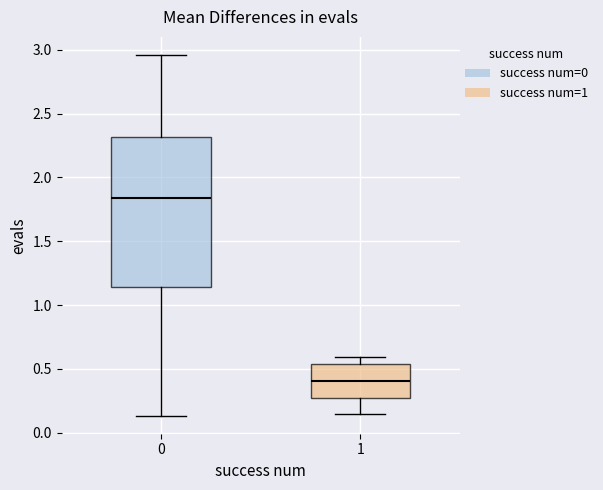

Reading left to right, read every box against the y-axis: the position of its median line, the range the box covers, and the ends of its whiskers. The values are not printed on the chart, so give them approximately, as read against the axis.

0: median 1.85, box 1.15 to 2.30, whiskers 0.15 to 2.95
1: median 0.40, box 0.25 to 0.55, whiskers 0.15 to 0.60